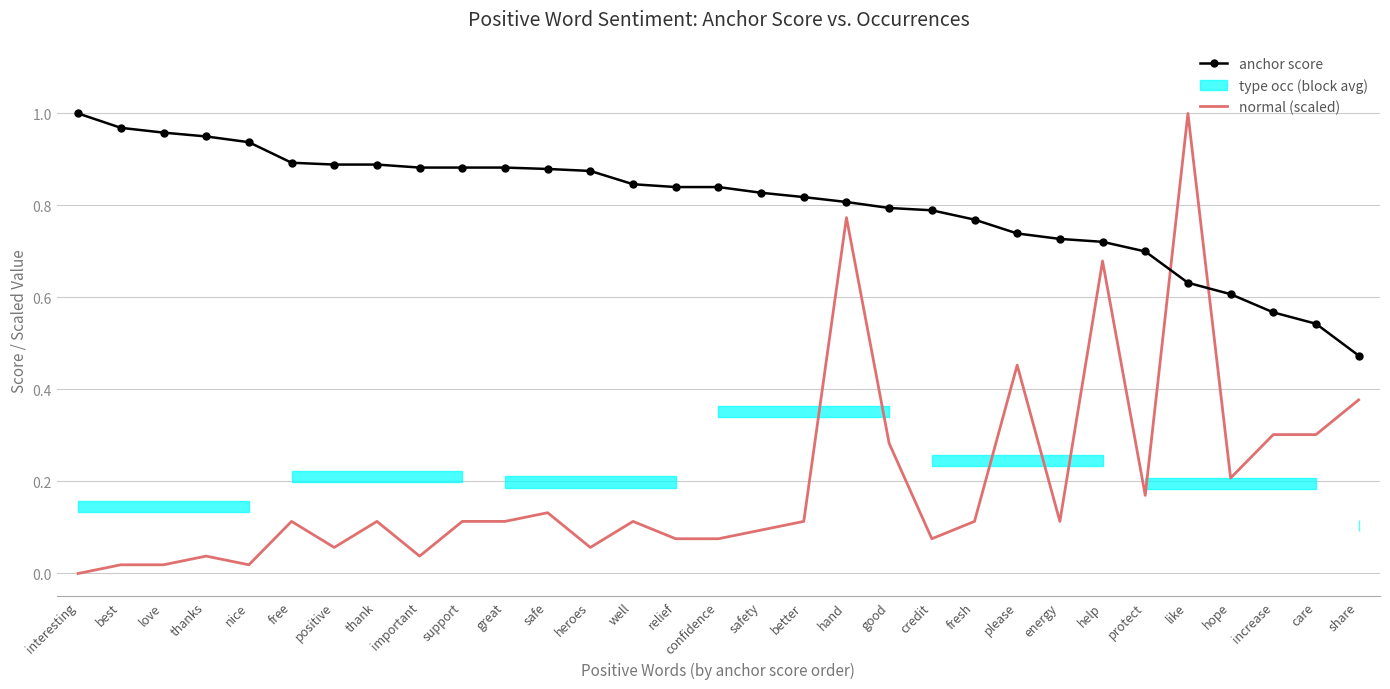

True or false: normal (scaled) has a value of 0.1 at credit.

True